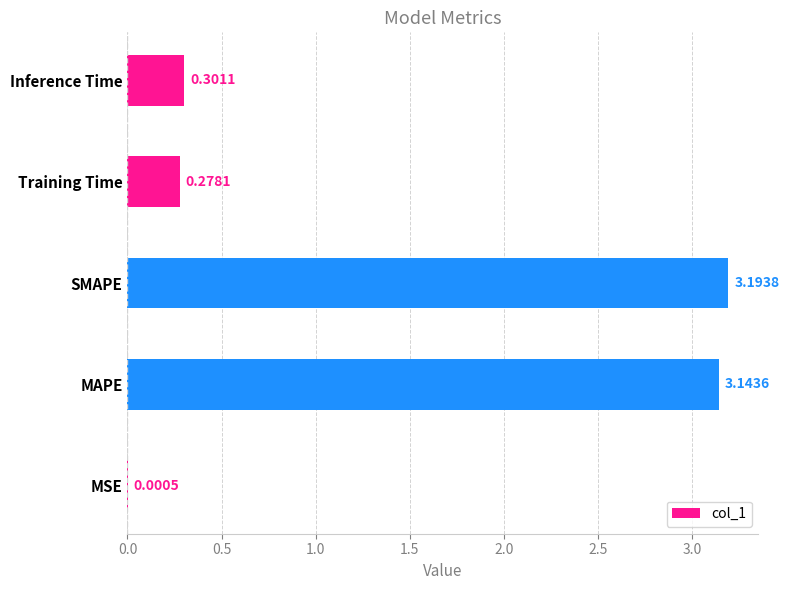

Which has a higher value, Training Time or SMAPE?

SMAPE